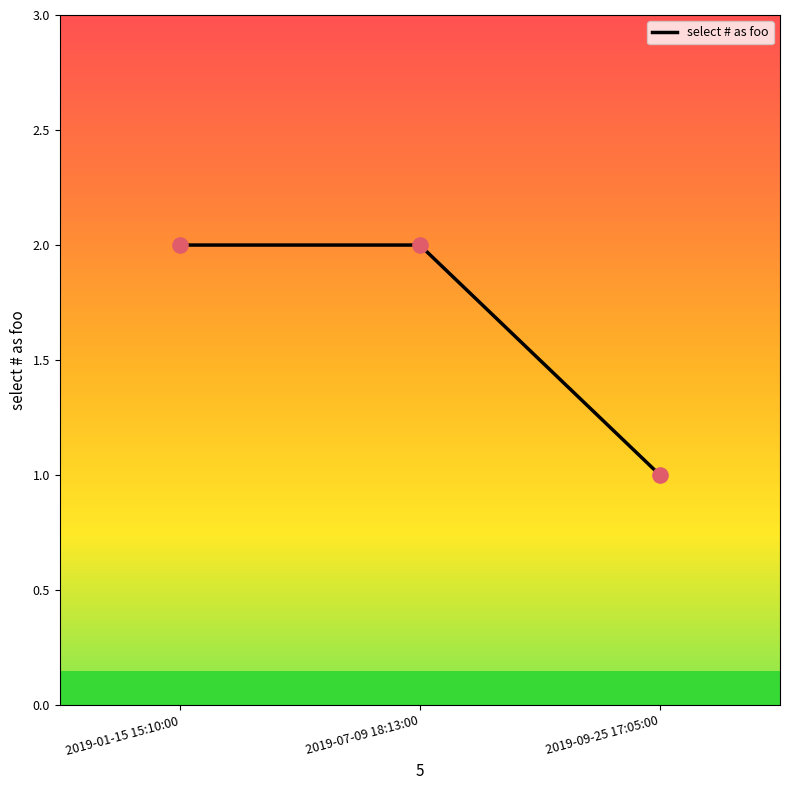

Which has a higher value, 2019-09-25 17:05:00 or 2019-07-09 18:13:00?

2019-07-09 18:13:00